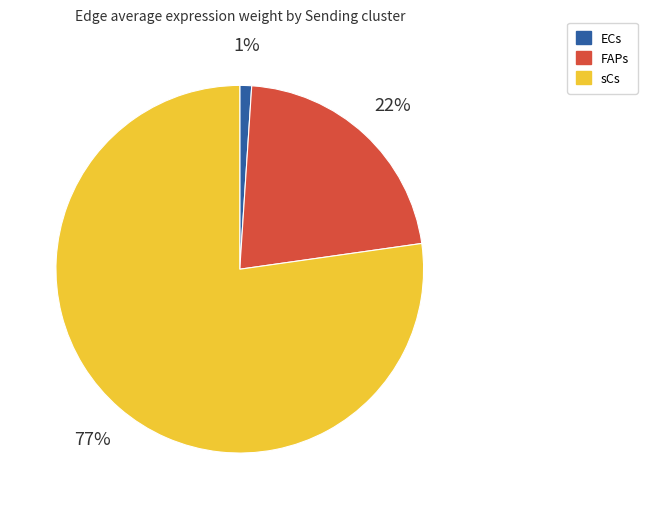

Is there a majority slice in this chart?

Yes